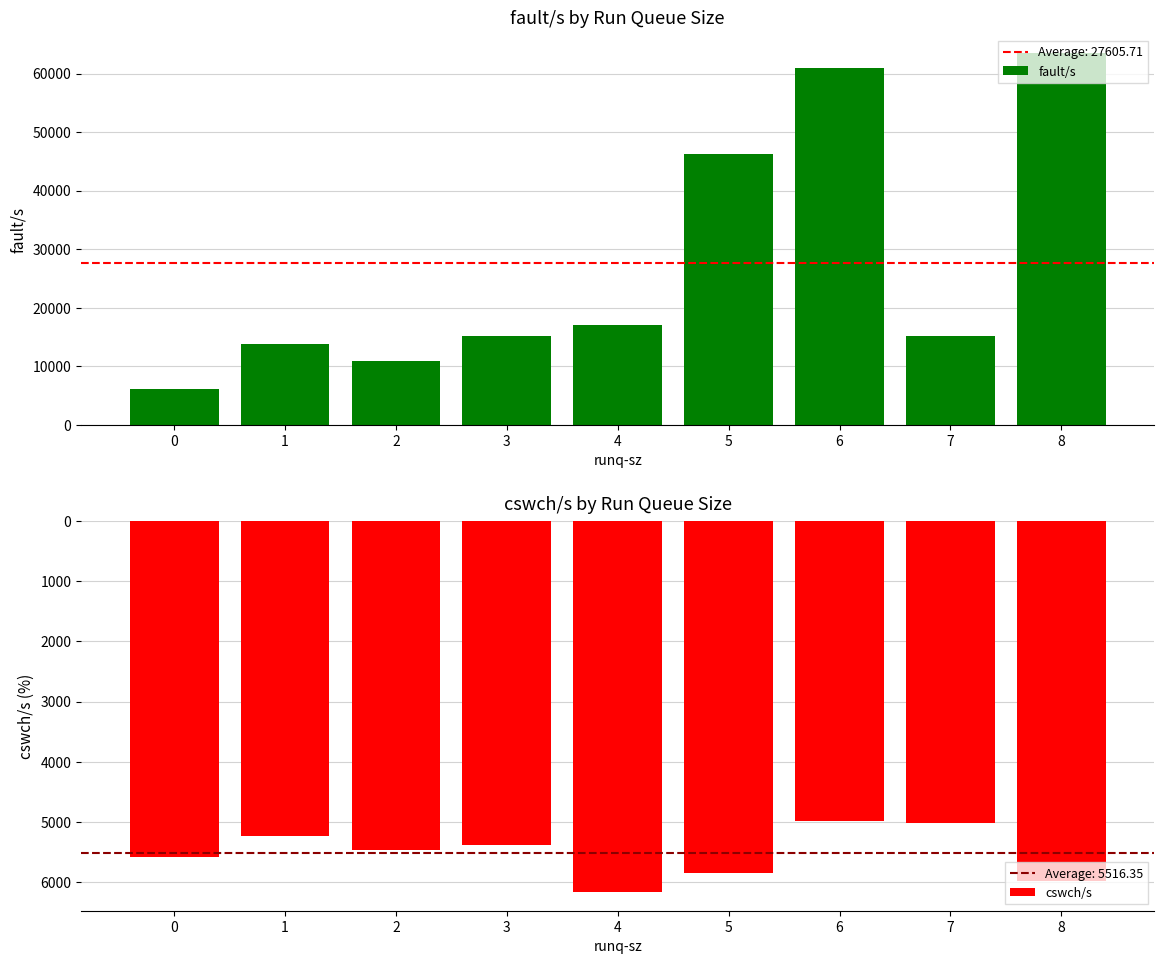

Which category has the highest value across all series?

8